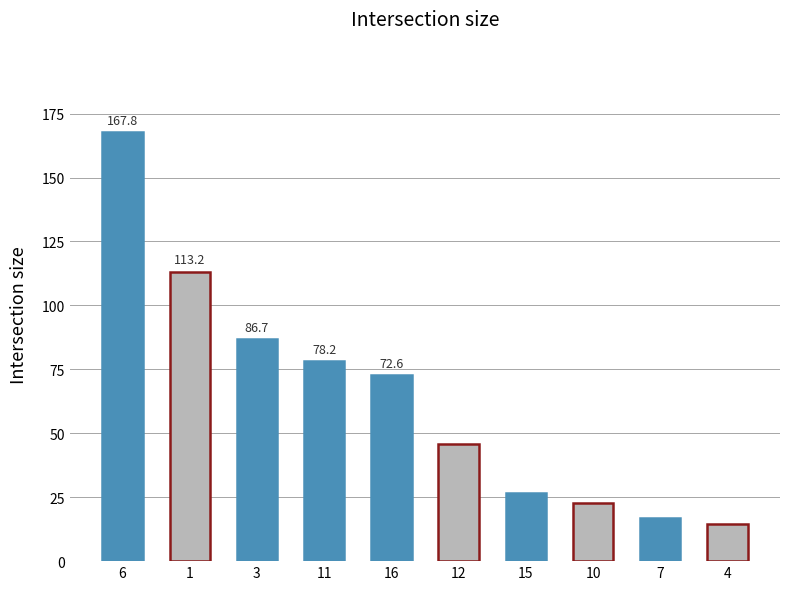

How many data points are less than 72?

5